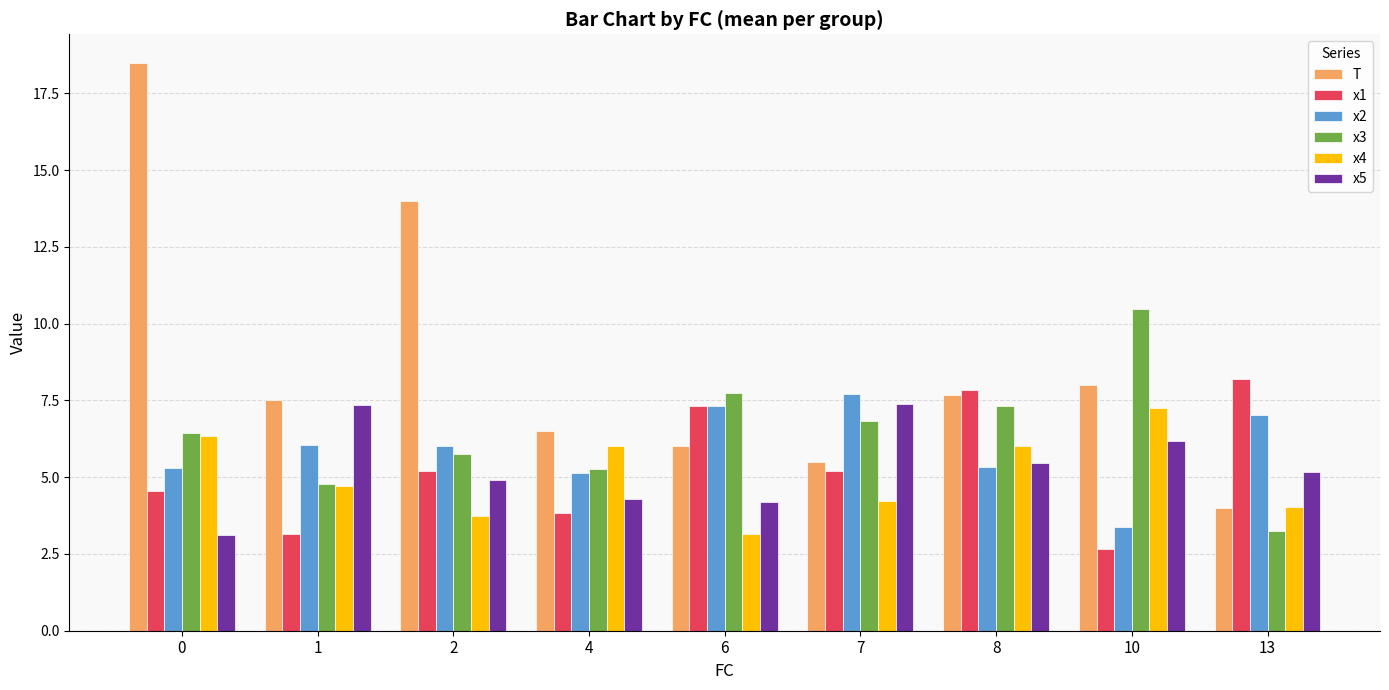

What is the difference between the second highest and second lowest values in the x4 series?

2.6